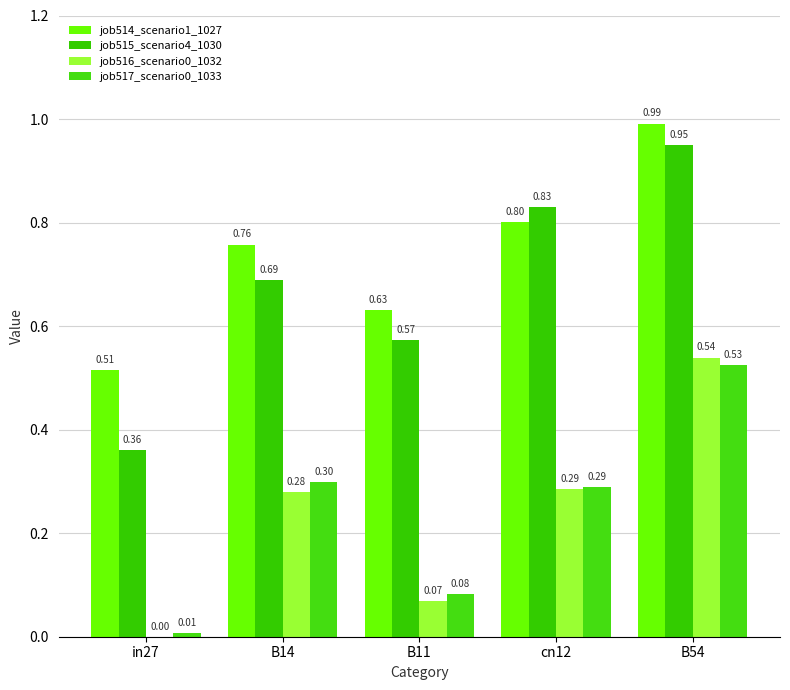

Reading left to right, extract all data points from this chart.

job514_scenario1_1027: 0.5	0.8	0.6	0.8	1.0
job515_scenario4_1030: 0.4	0.7	0.6	0.8	0.9
job516_scenario0_1032: 0.0	0.3	0.1	0.3	0.5
job517_scenario0_1033: 0.0	0.3	0.1	0.3	0.5